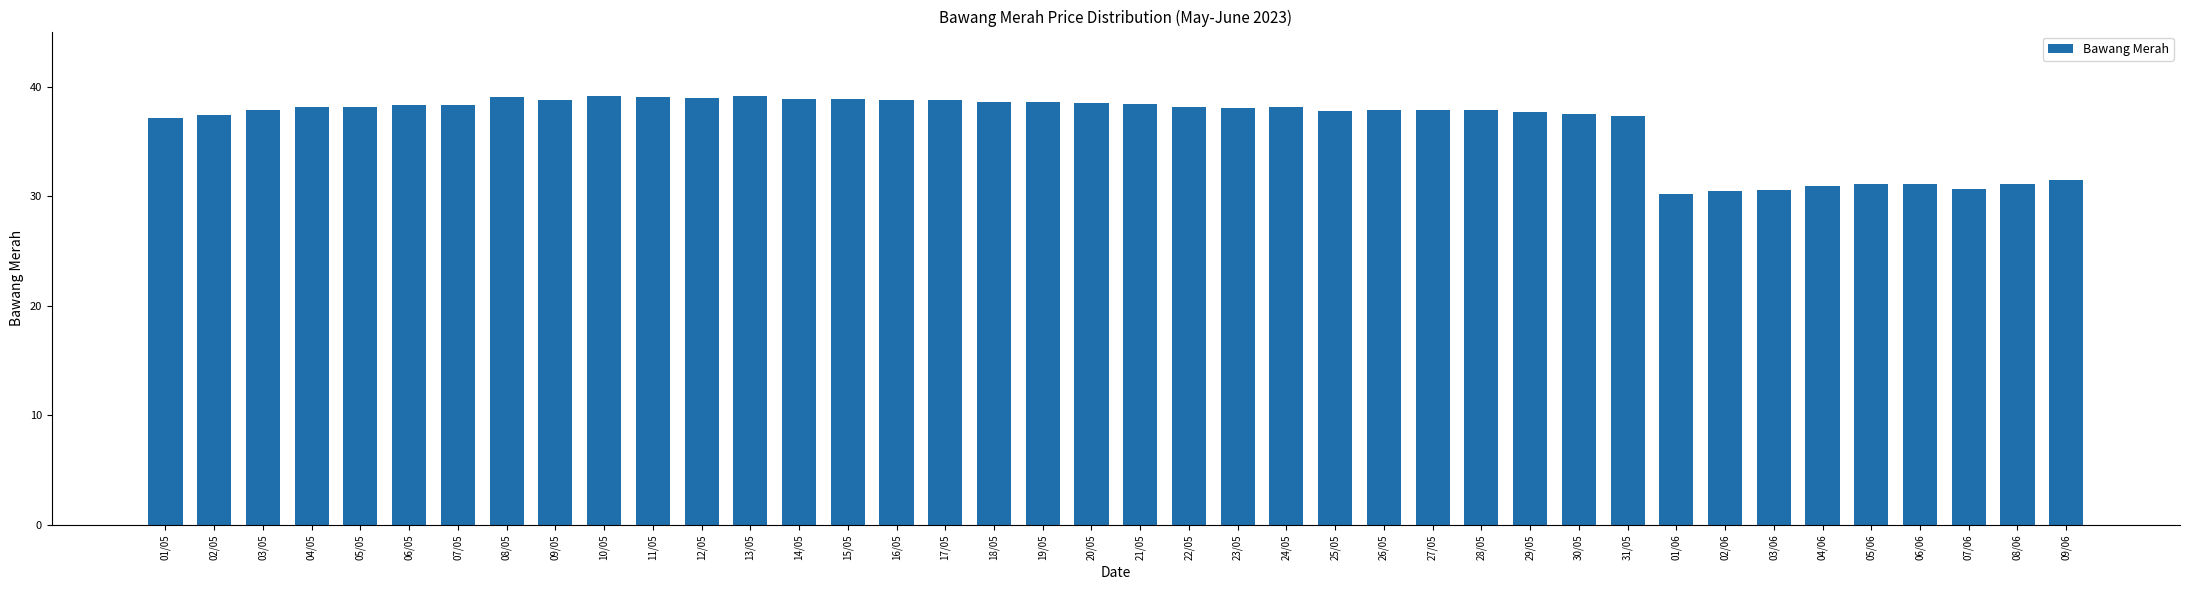

What is the label of the 17th bar from the right?

24/05